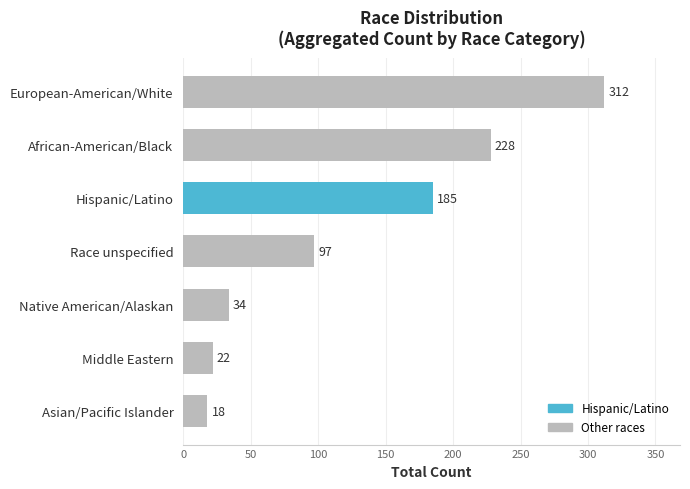

What is the average value?

128